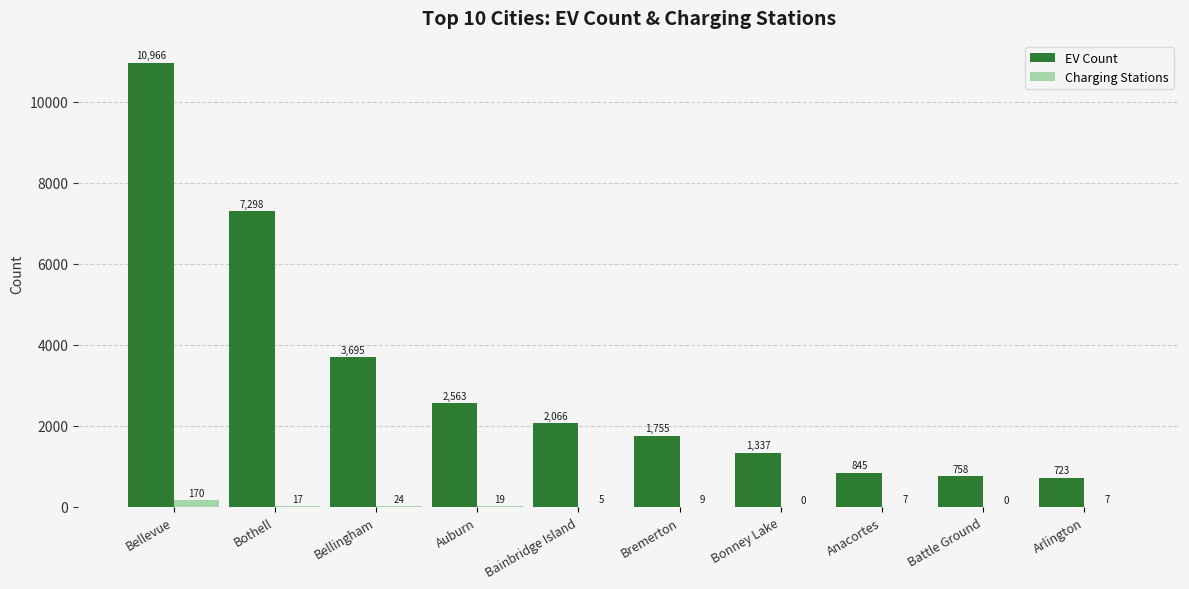

What is the sum of the EV Count values at Anacortes and Bremerton?

2600